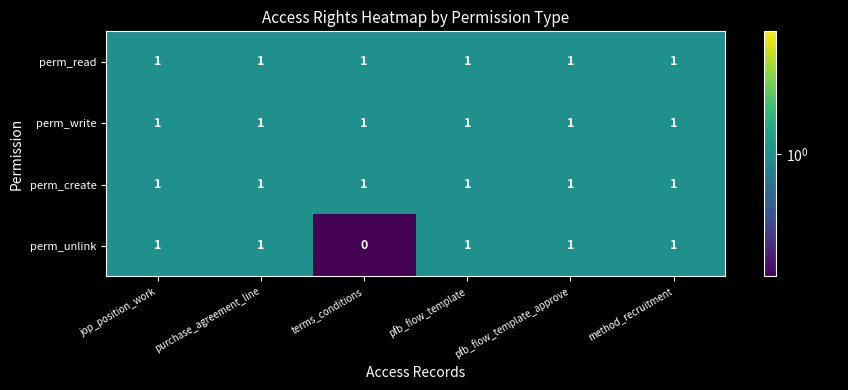

Is it true that perm_read equals 1 at jop_position_work?

True